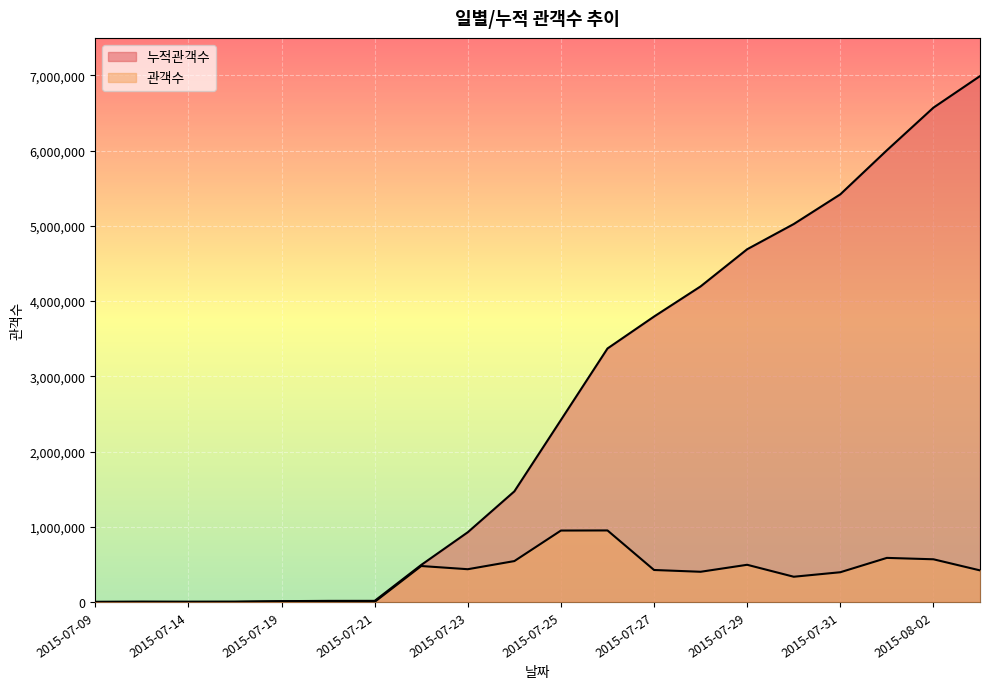

How many distinct data groups are displayed?

2